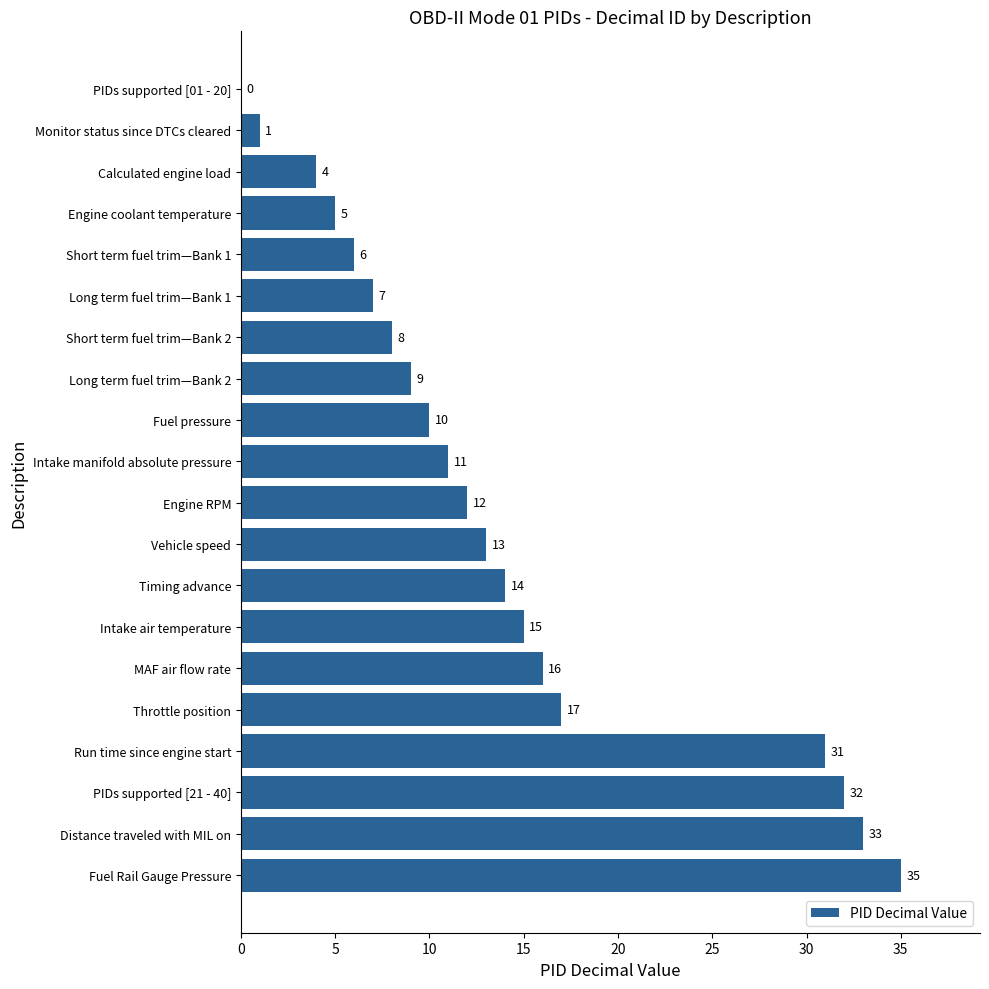

Where is the data nearest to the value 17?

Throttle position